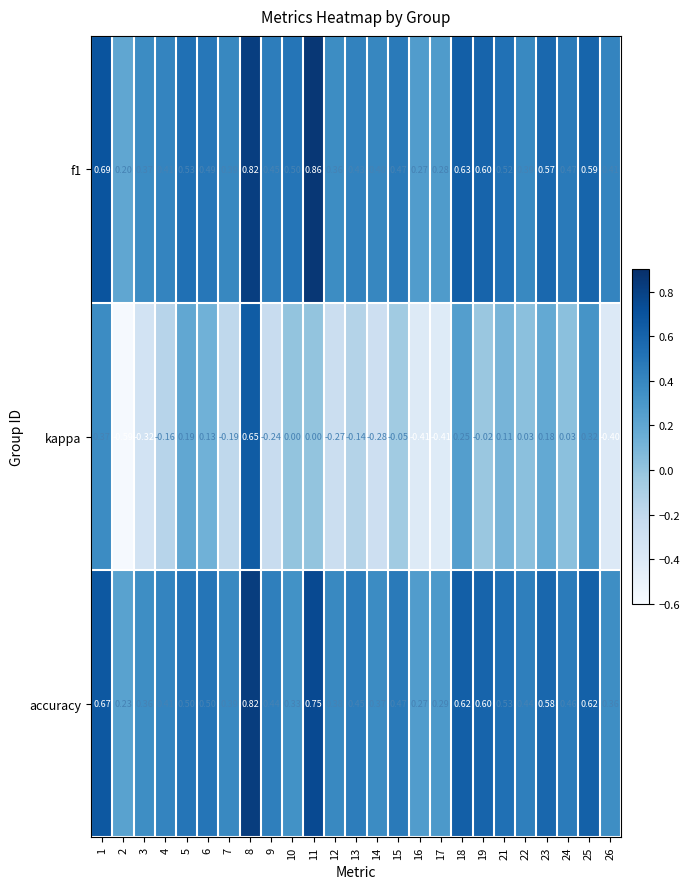

Between 6 and 24, which series saw the biggest shift?

kappa